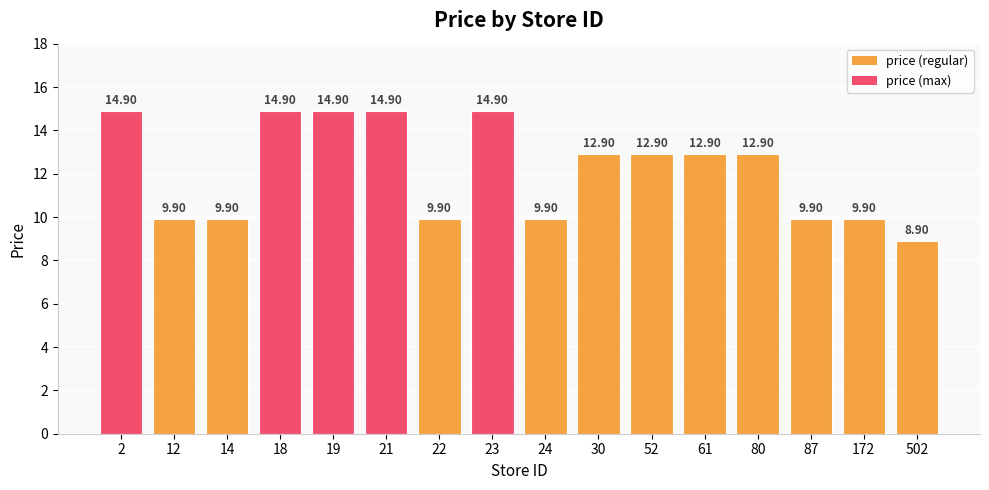

How many values exceed 12?

9